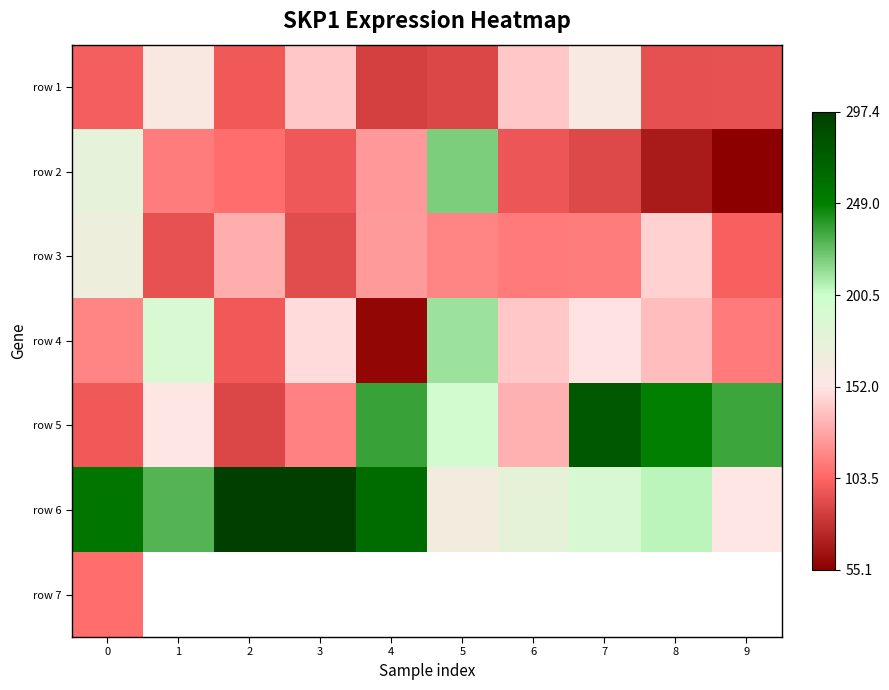

Is it true that row 5 equals 132.6 at 6?

True